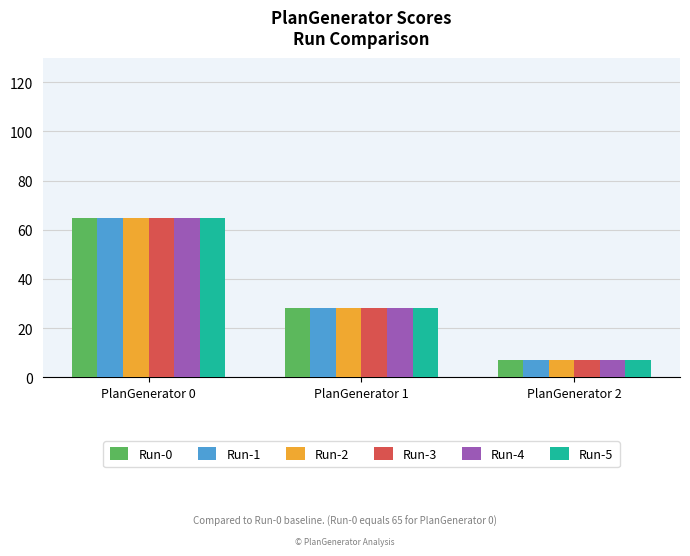

What are all the series names shown in the legend?

Run-0, Run-1, Run-2, Run-3, Run-4, Run-5